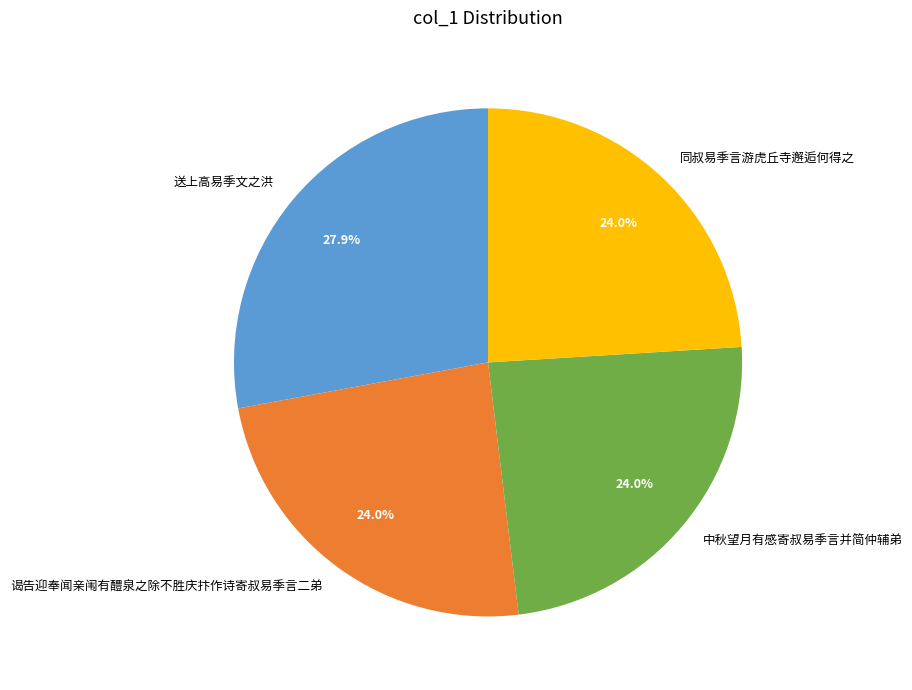

Count the number of slices in the pie.

4